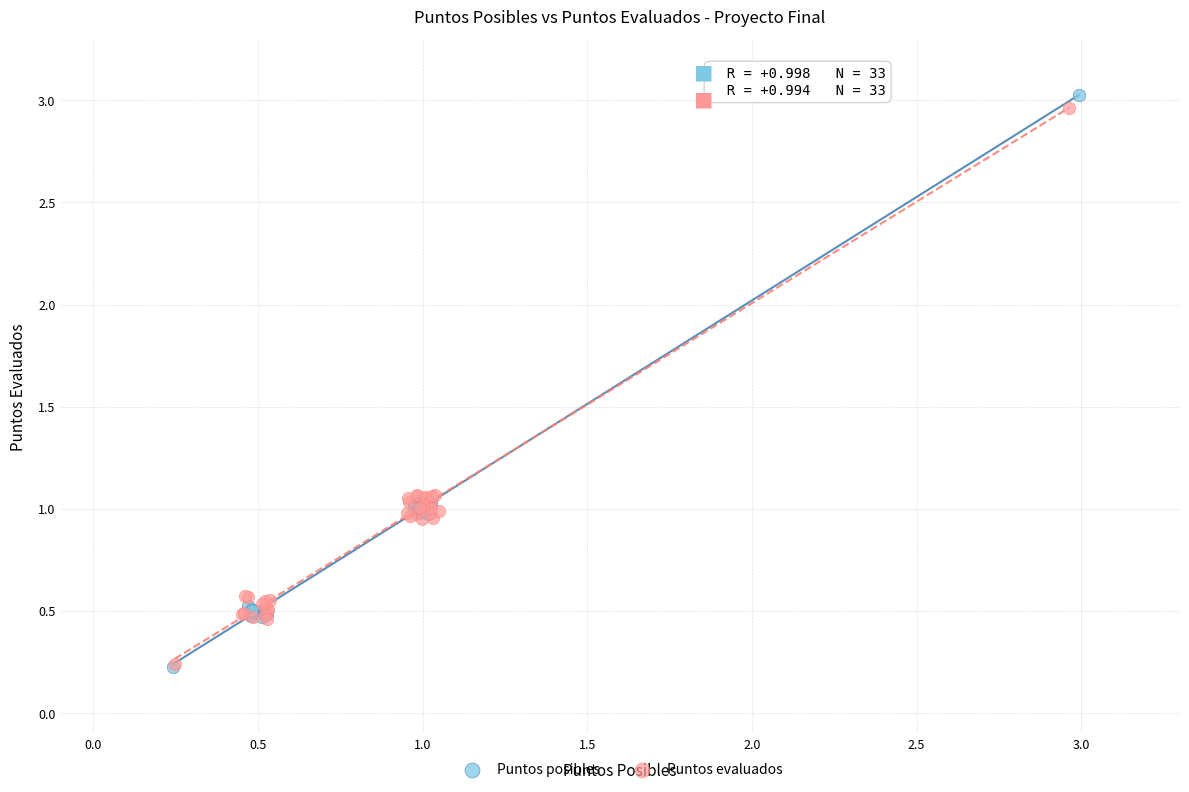

Which series reaches the maximum Y coordinate?

Puntos posibles